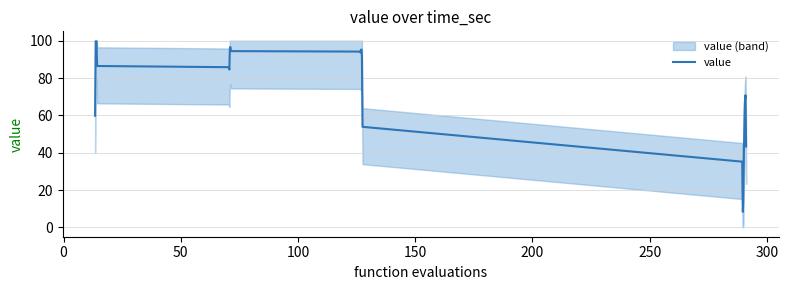

What is the maximum value for value?

99.7